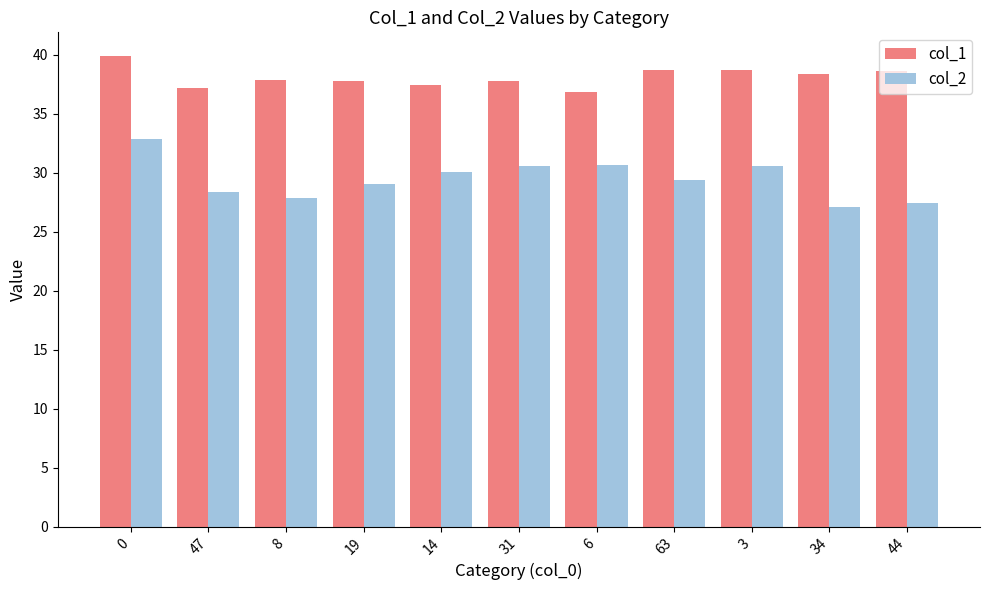

Is it true that col_1 equals 37.2 at 47?

True